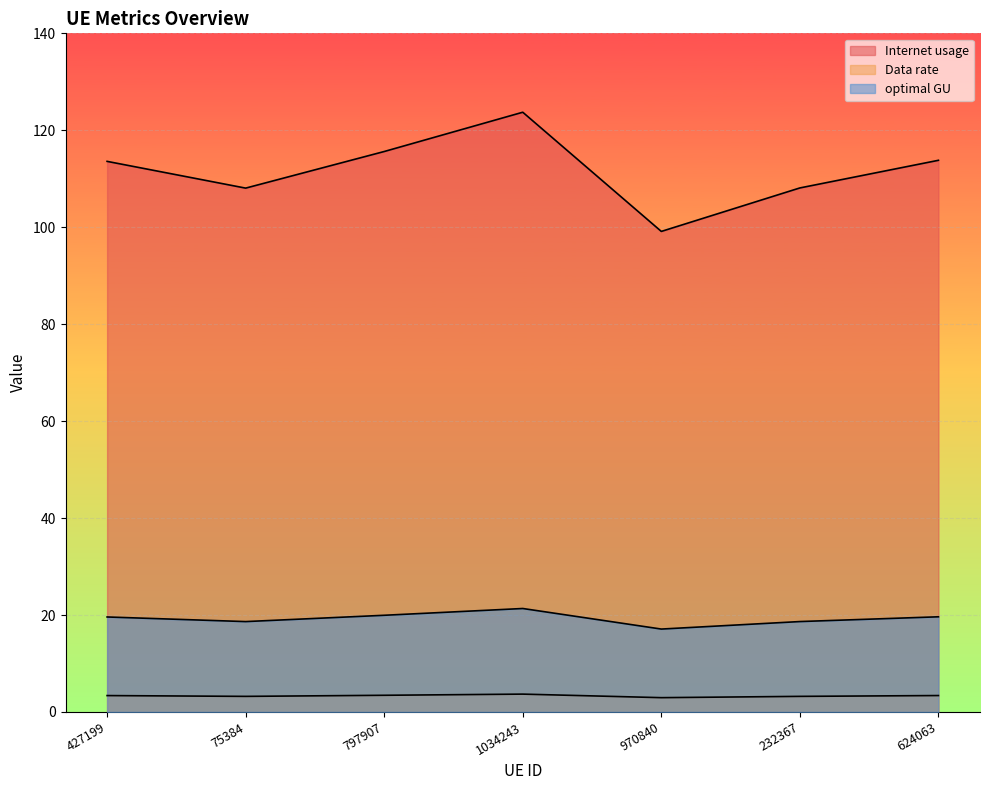

What is the difference between the optimal GU values at 232367 and 624063?

1.0